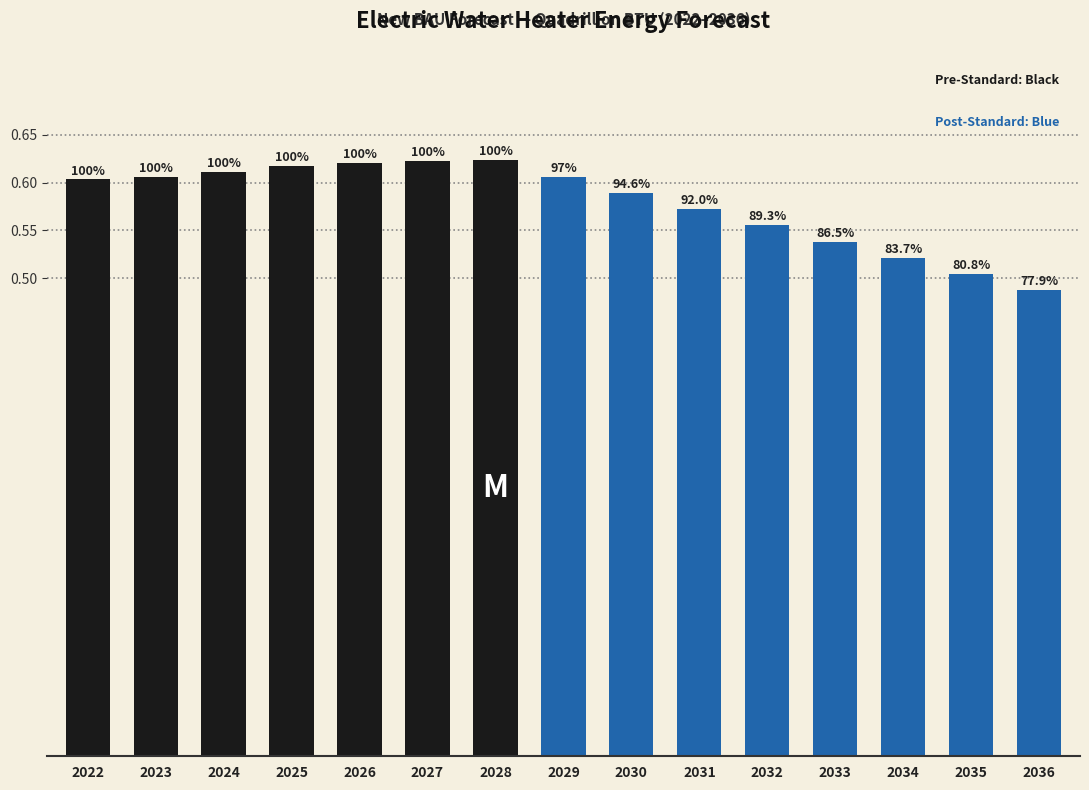

Reading left to right, extract all data points from this chart.

2022=0.6	2023=0.6	2024=0.6	2025=0.6	2026=0.6	2027=0.6	2028=0.6	2029=0.6	2030=0.6	2031=0.6	2032=0.6	2033=0.5	2034=0.5	2035=0.5	2036=0.5